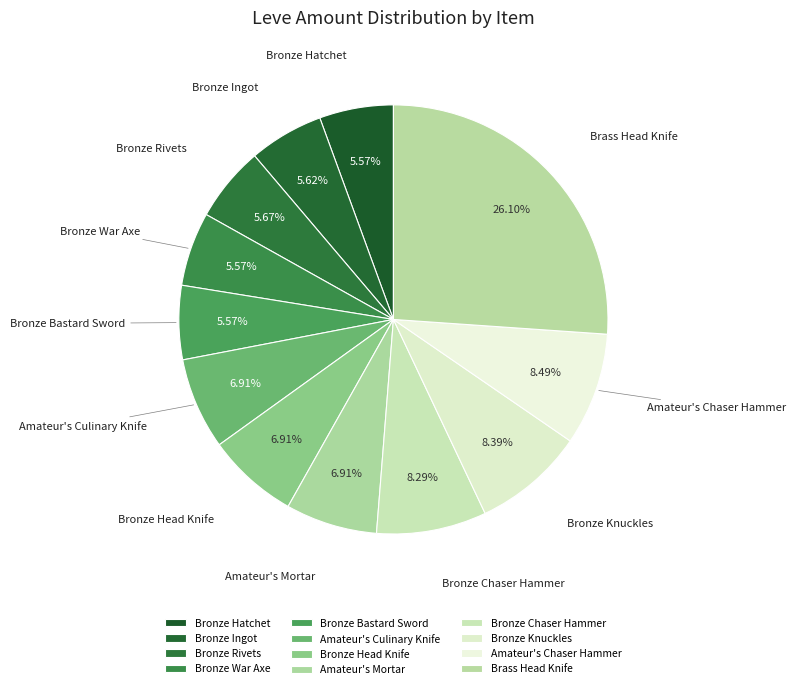

How many segments does this pie chart have?

12